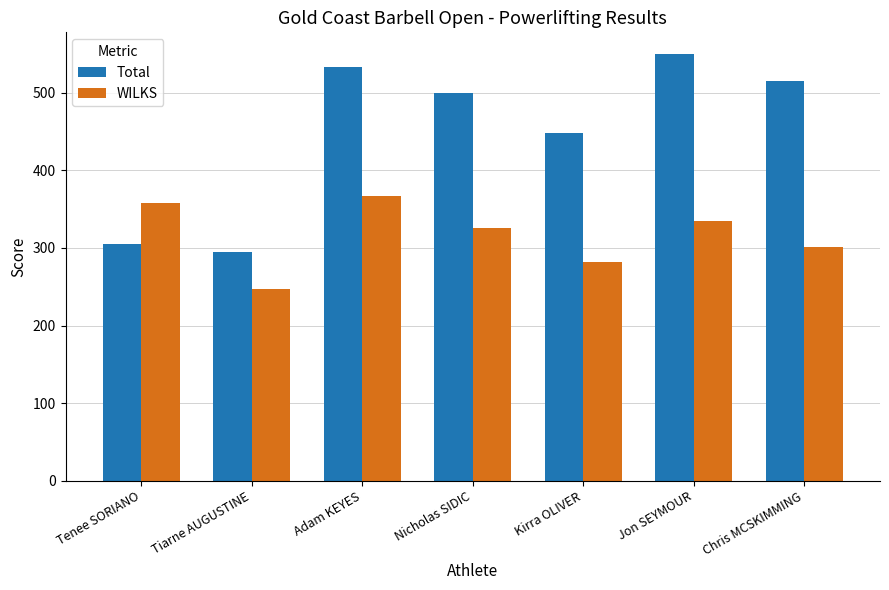

The value of WILKS at Adam KEYES is 522.9. True or false?

False